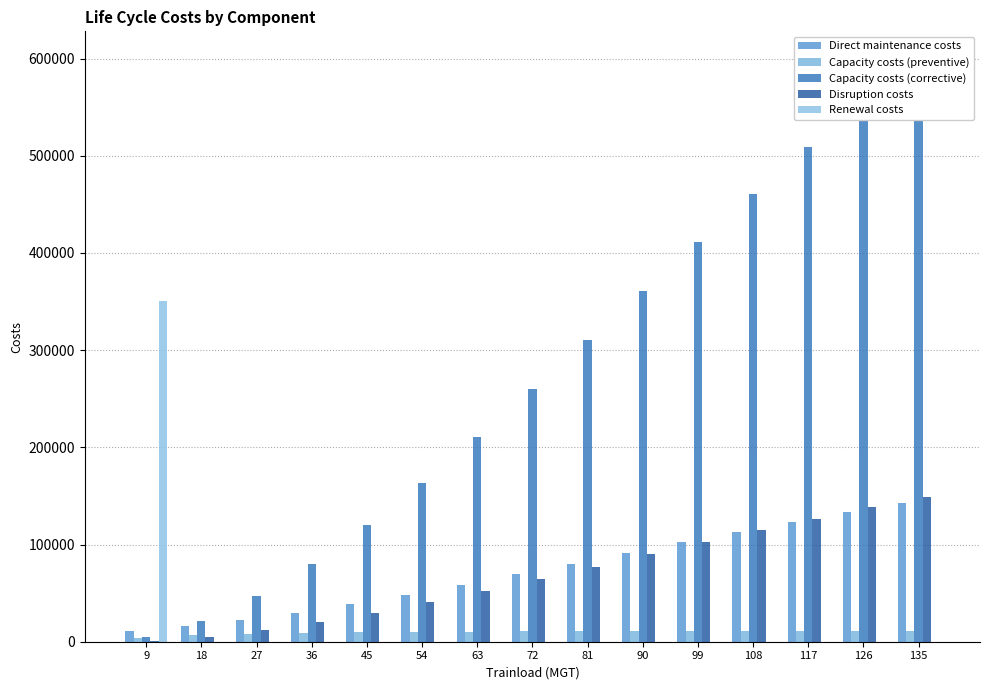

Where is Capacity costs (preventive) nearest to the value 7583?

27